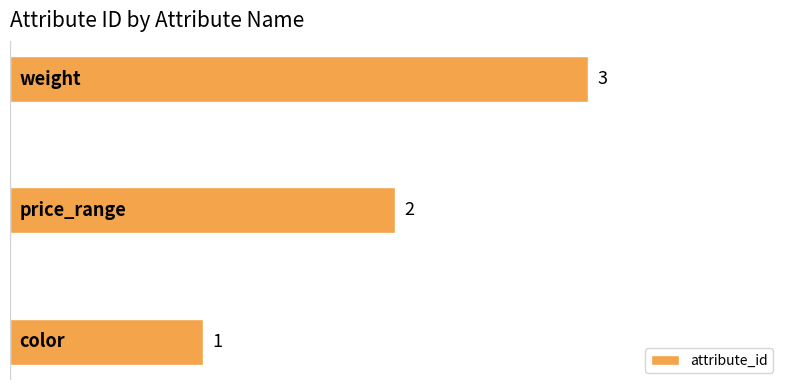

What is the sum of all values?

6